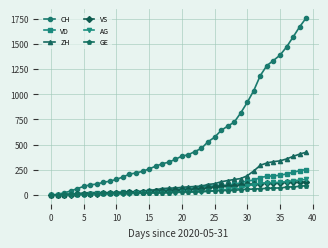

Which series has the widest spread of values?

CH